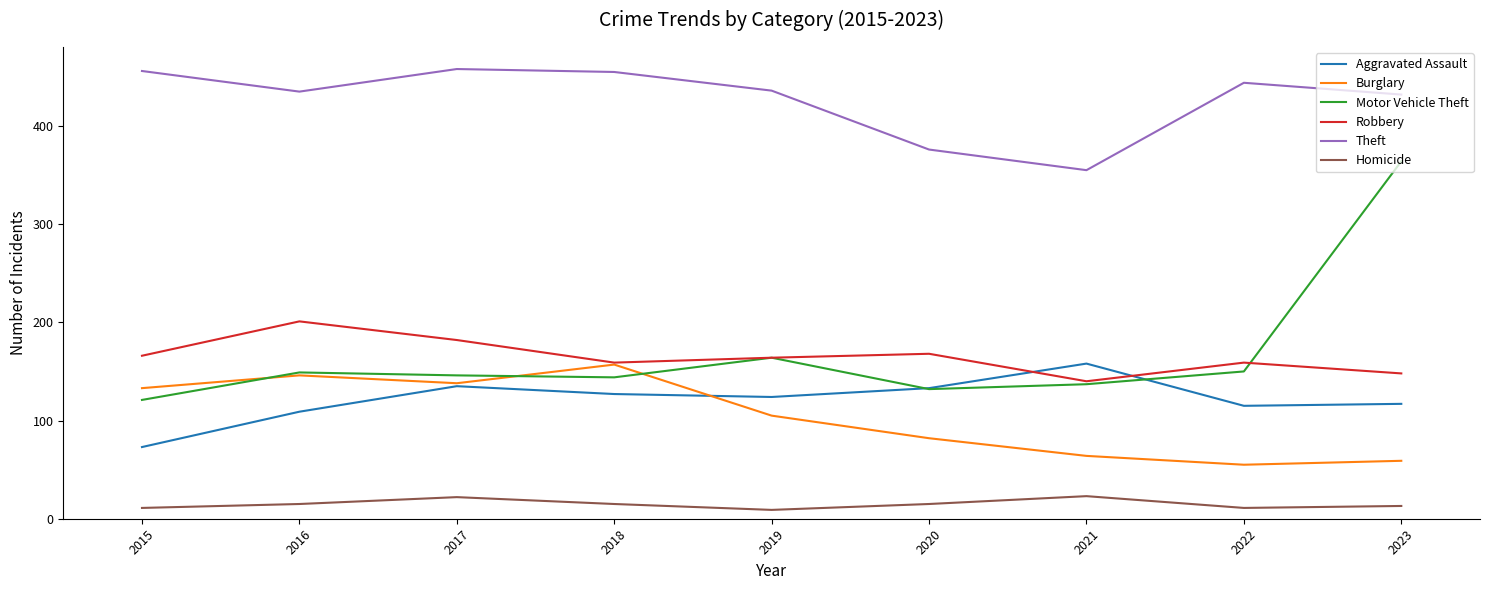

True or false: Aggravated Assault and Robbery cross at least once.

True